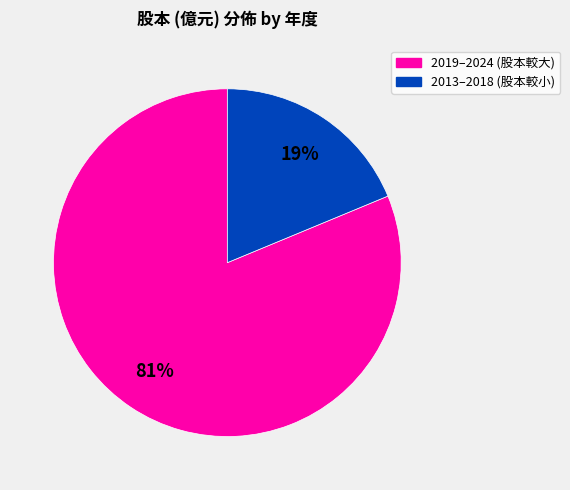

To the nearest percent, what is the average slice percentage?

50%